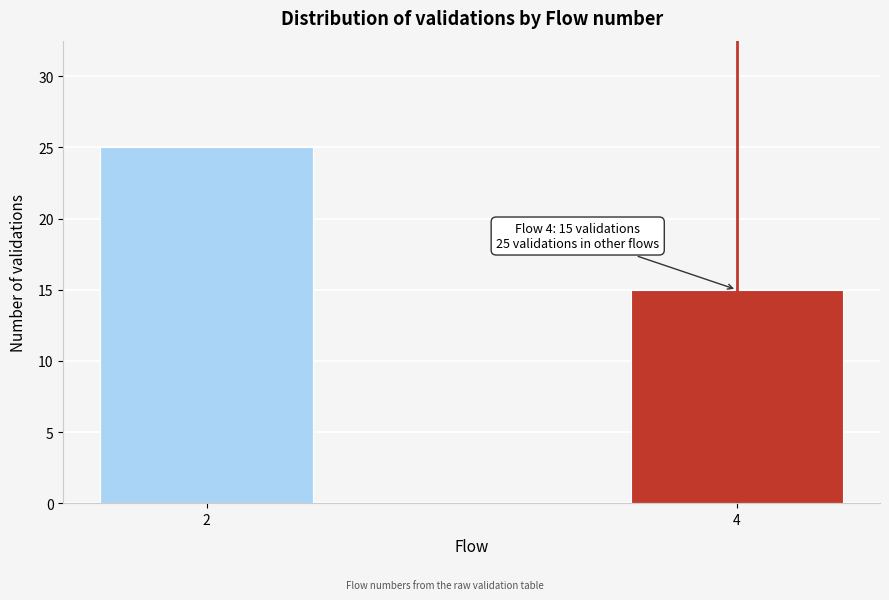

Reading left to right, list all the values displayed in this chart.

2=25	4=15